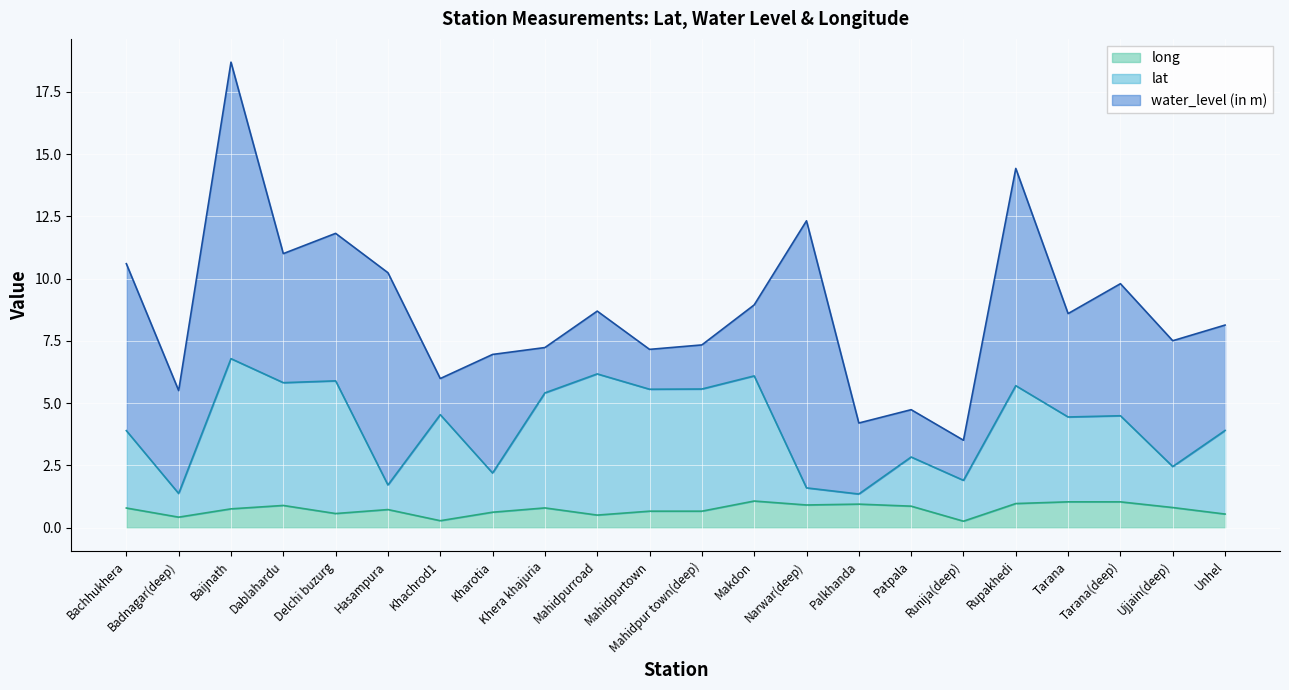

What is the label of the 19th point from the left?

Tarana